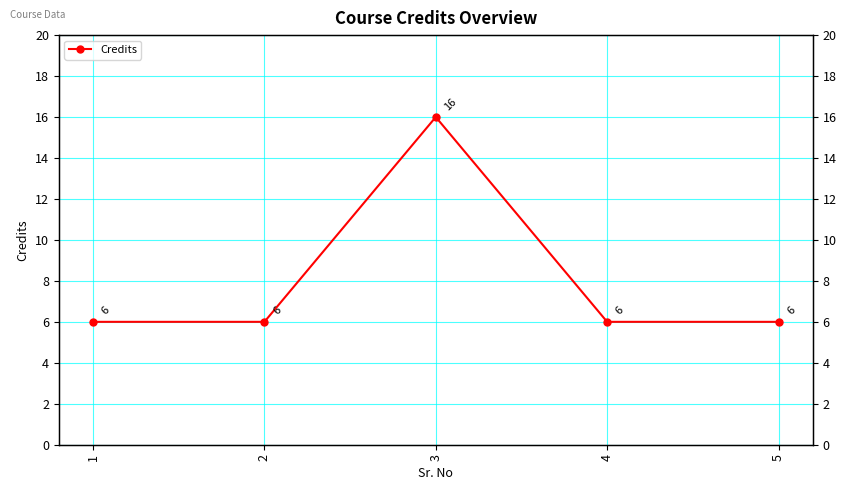

What is the average value?

8